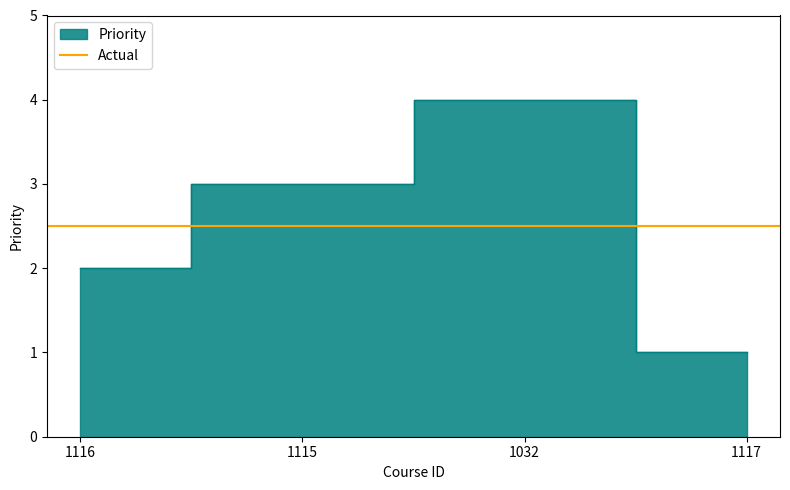

How many values are below 3?

2